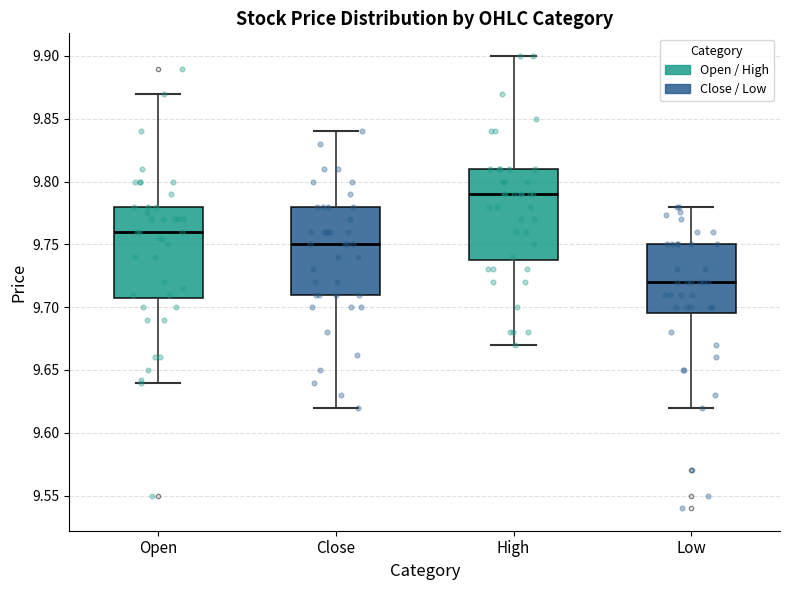

Which box has the lowest median line?

Low